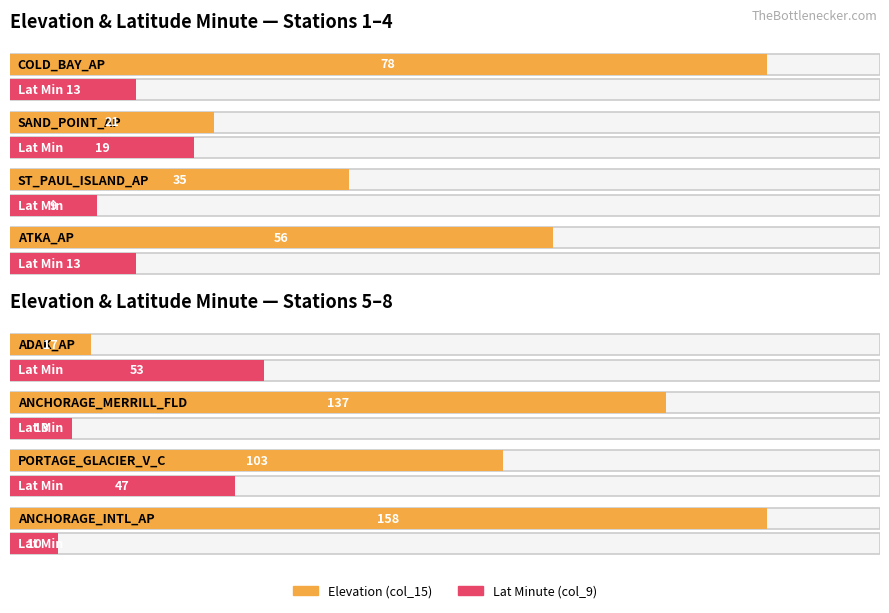

What are all the series names shown in the legend?

col_15, col_9